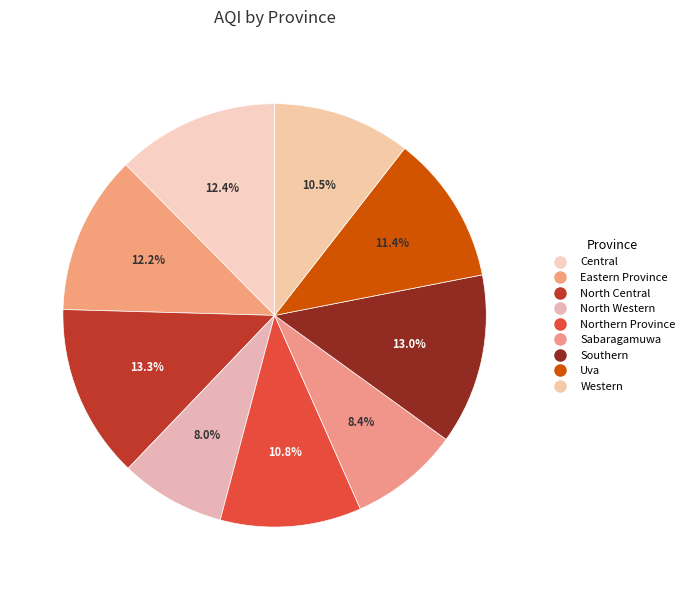

To the nearest percent, what portion does Uva represent?

11%